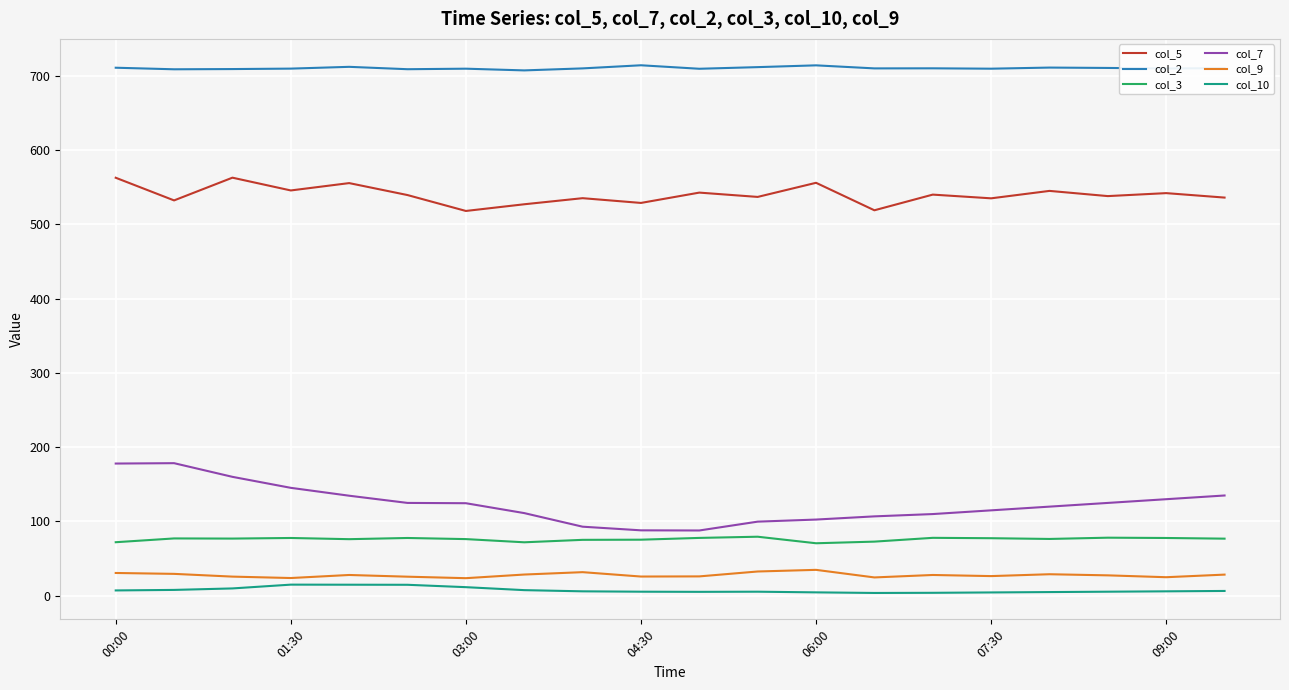

What is the difference between the maximum and minimum values in the col_5 series?

44.8